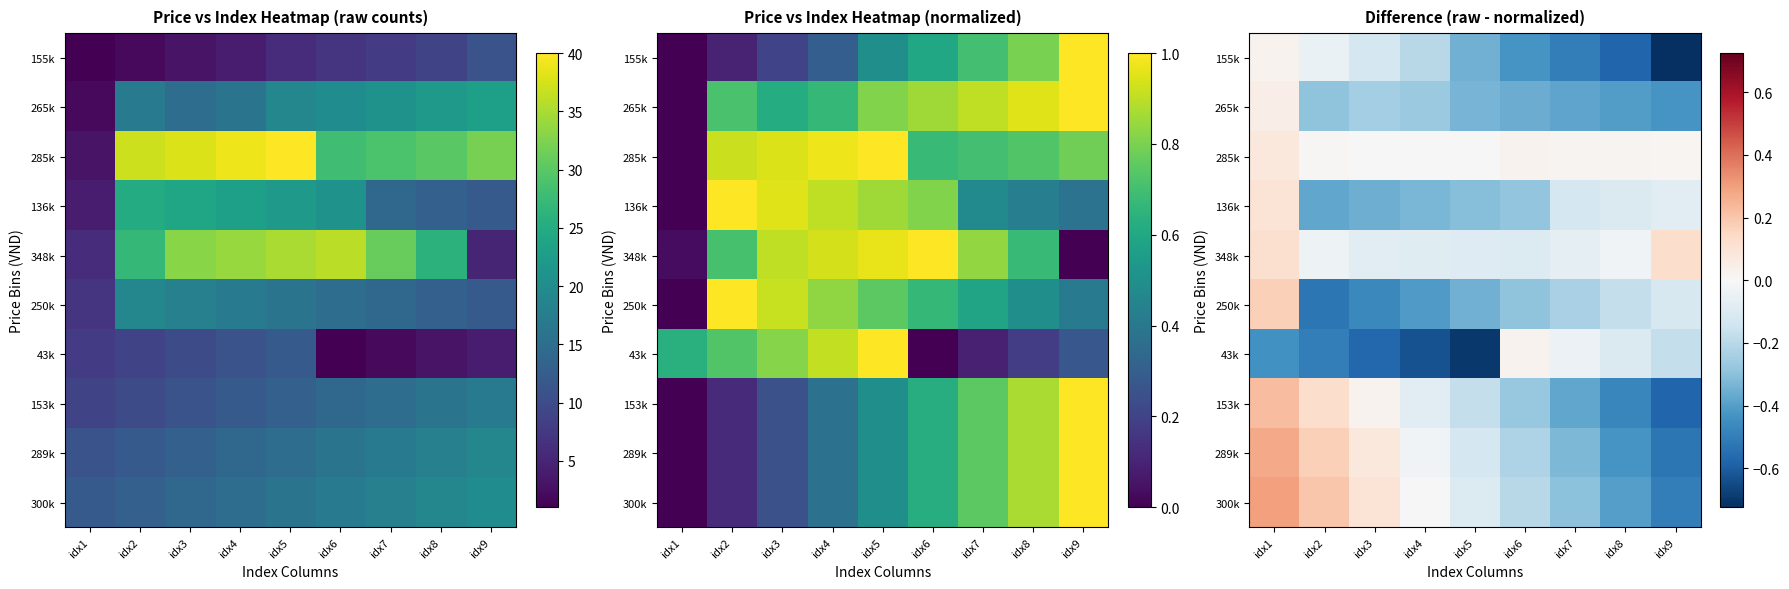

How many distinct data groups are displayed?

10